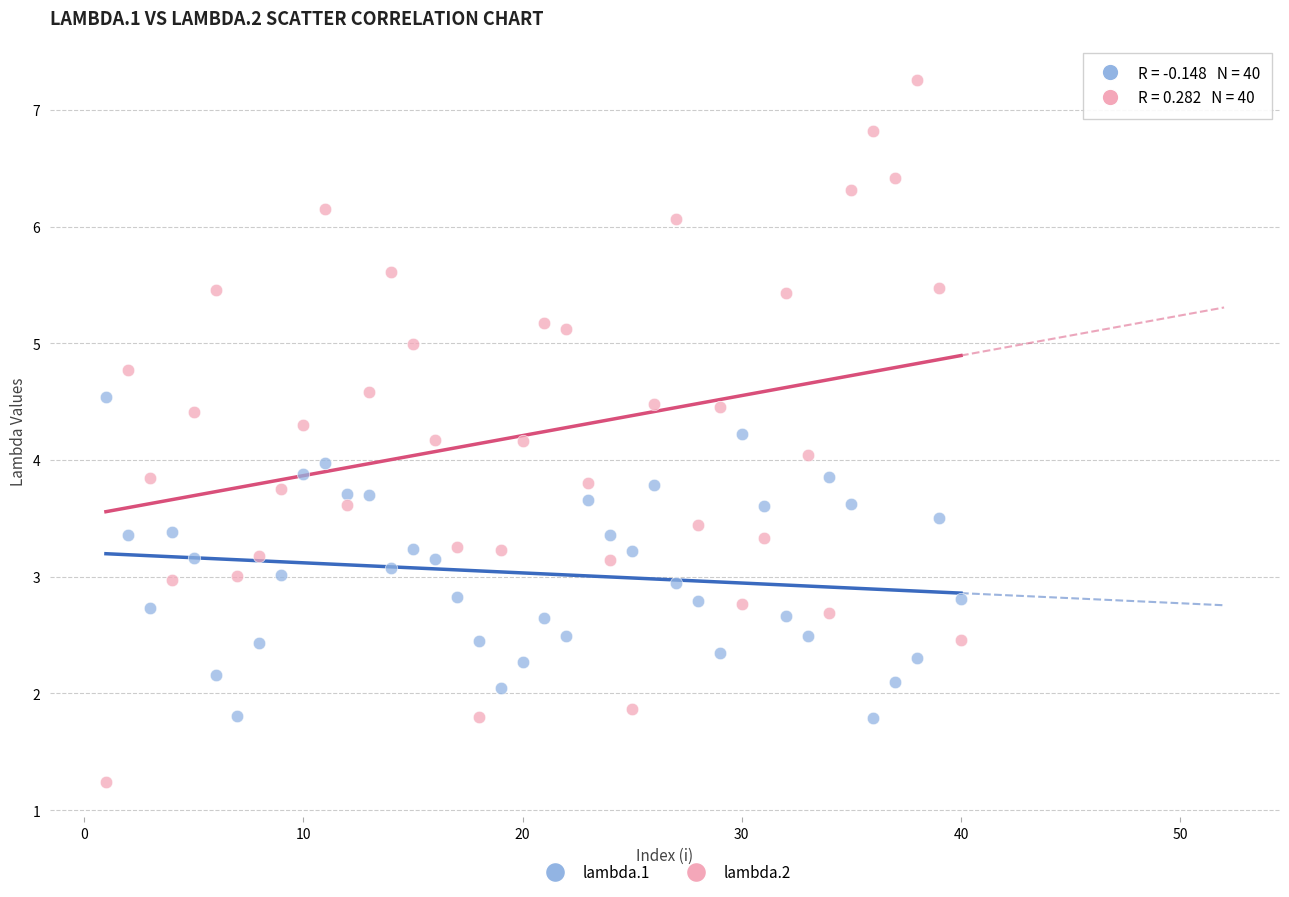

Which series has the largest Y range (max minus min)?

lambda.2